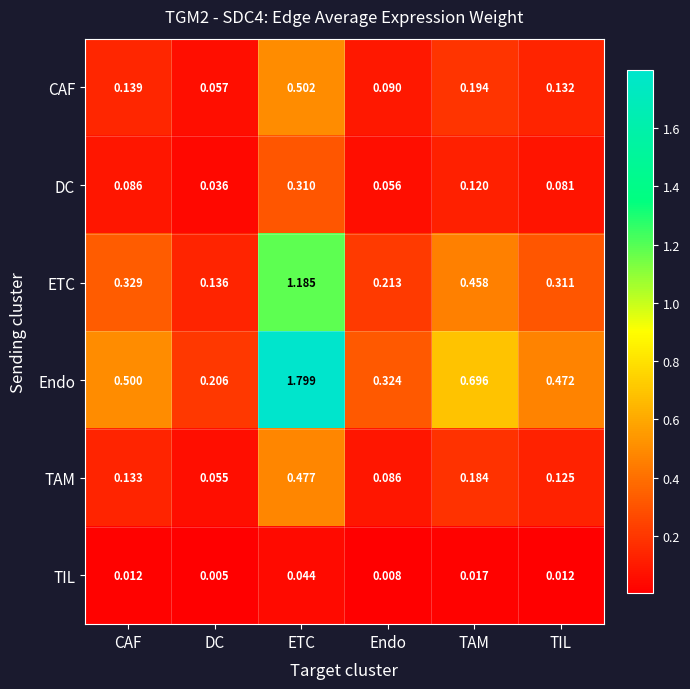

At which label is TAM closest to 0?

DC